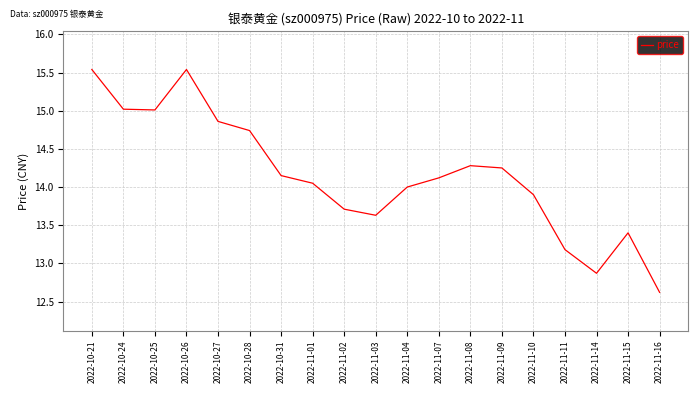

Where is the data nearest to the value 14?

2022-11-04